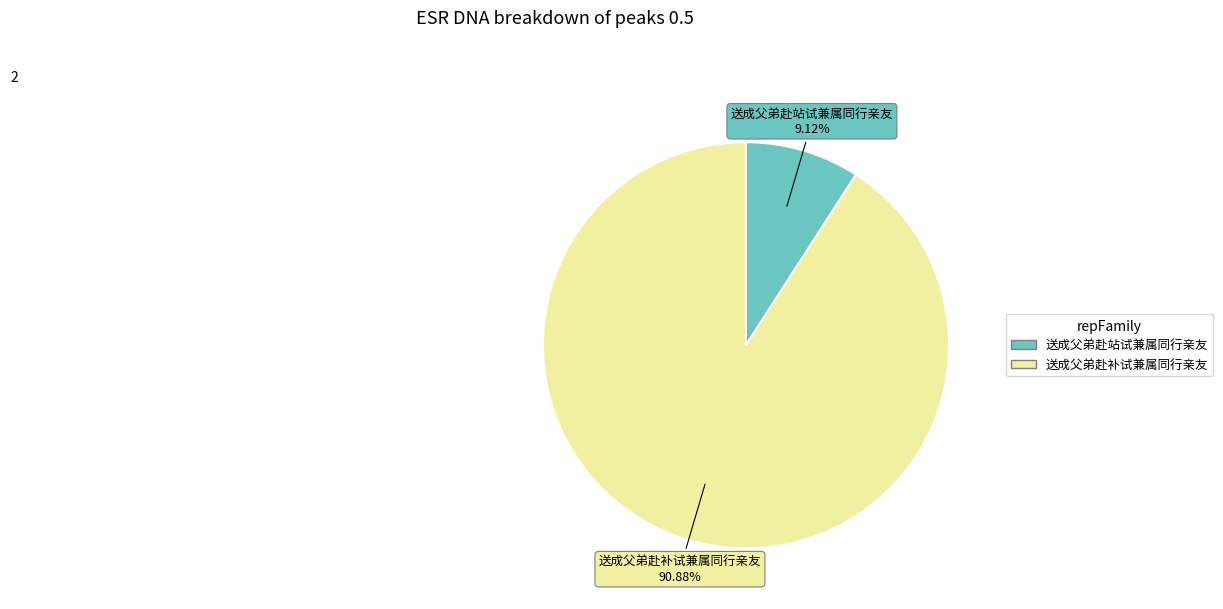

Rank the categories by value from highest to lowest.

送成父弟赴补试兼属同行亲友, 送成父弟赴站试兼属同行亲友